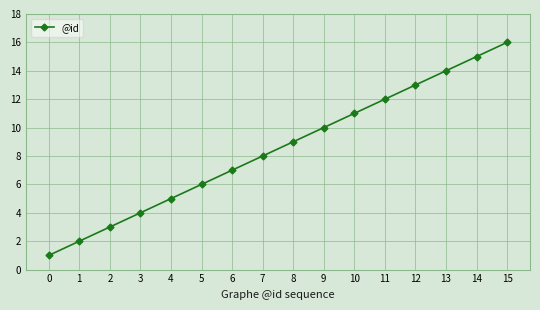

What is the sum of all values?

136